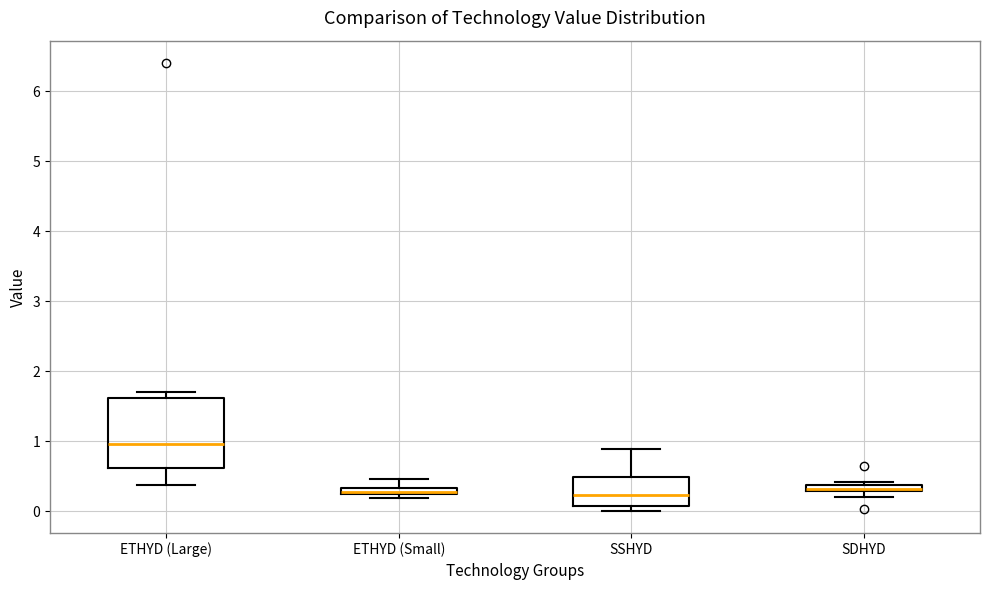

Comparing the boxes themselves (not the whiskers), which one is the tallest?

ETHYD (Large)